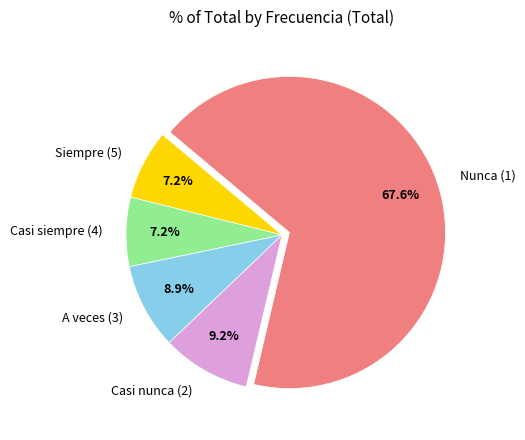

Which has a higher value, A veces (3) or Siempre (5)?

A veces (3)